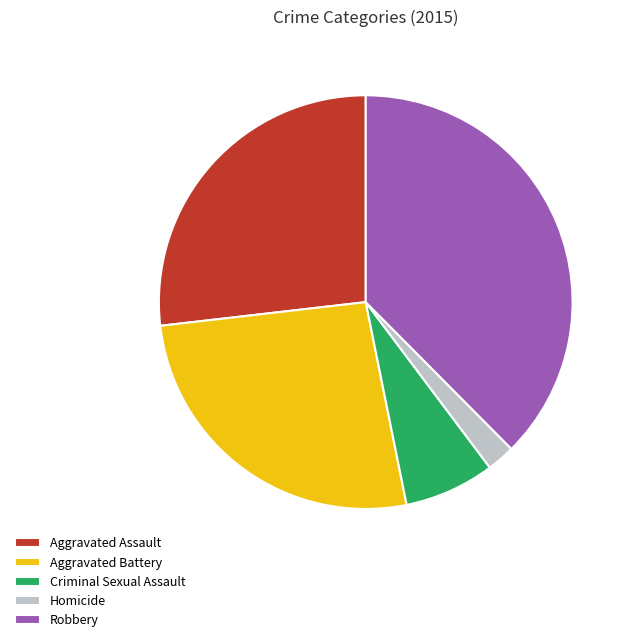

Is the sum of Robbery and Criminal Sexual Assault greater than half?

No